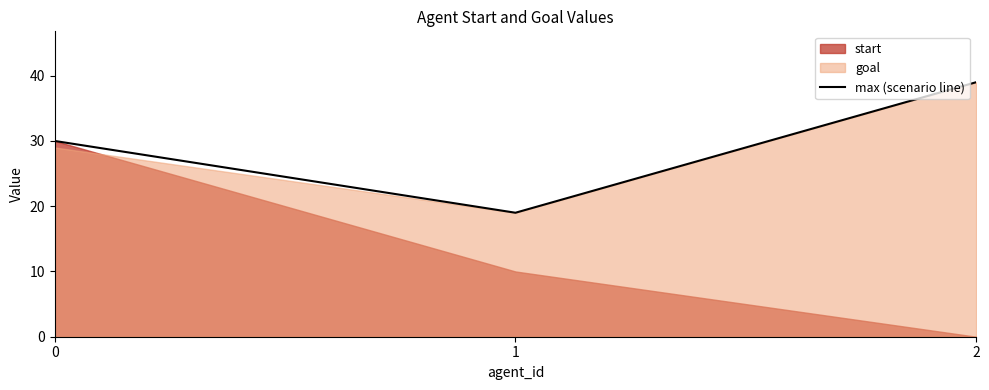

Reading right to left, what are all the values shown in this chart?

39	19	30